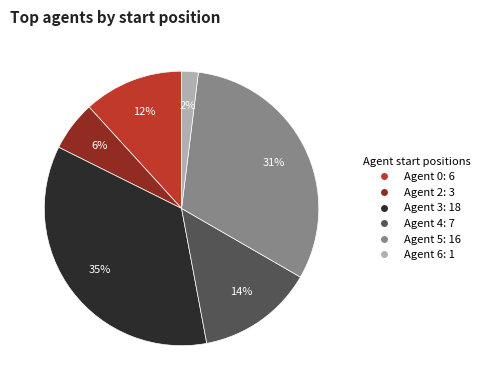

To the nearest percent, what is the average slice percentage?

17%